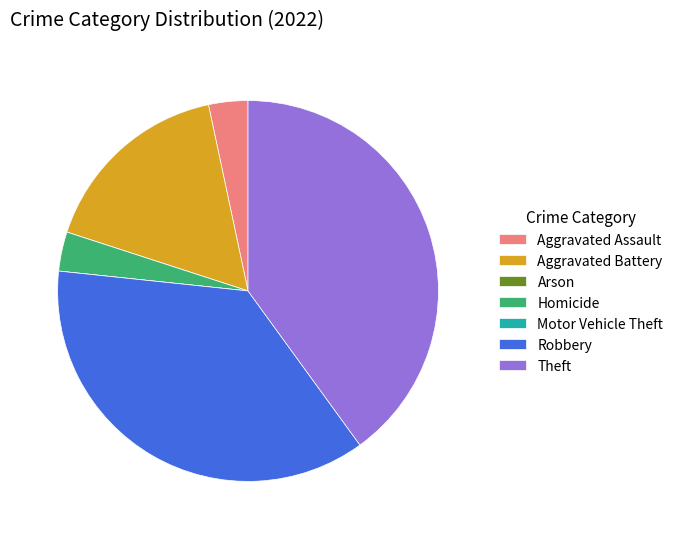

Does any single category account for the majority?

No